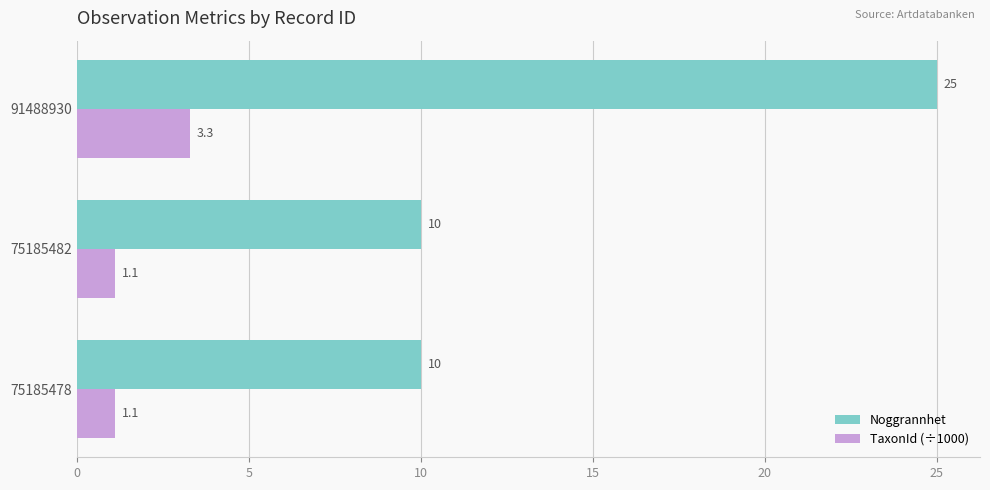

Rank the series by their average value, from highest to lowest.

Noggrannhet, TaxonId (÷1000)